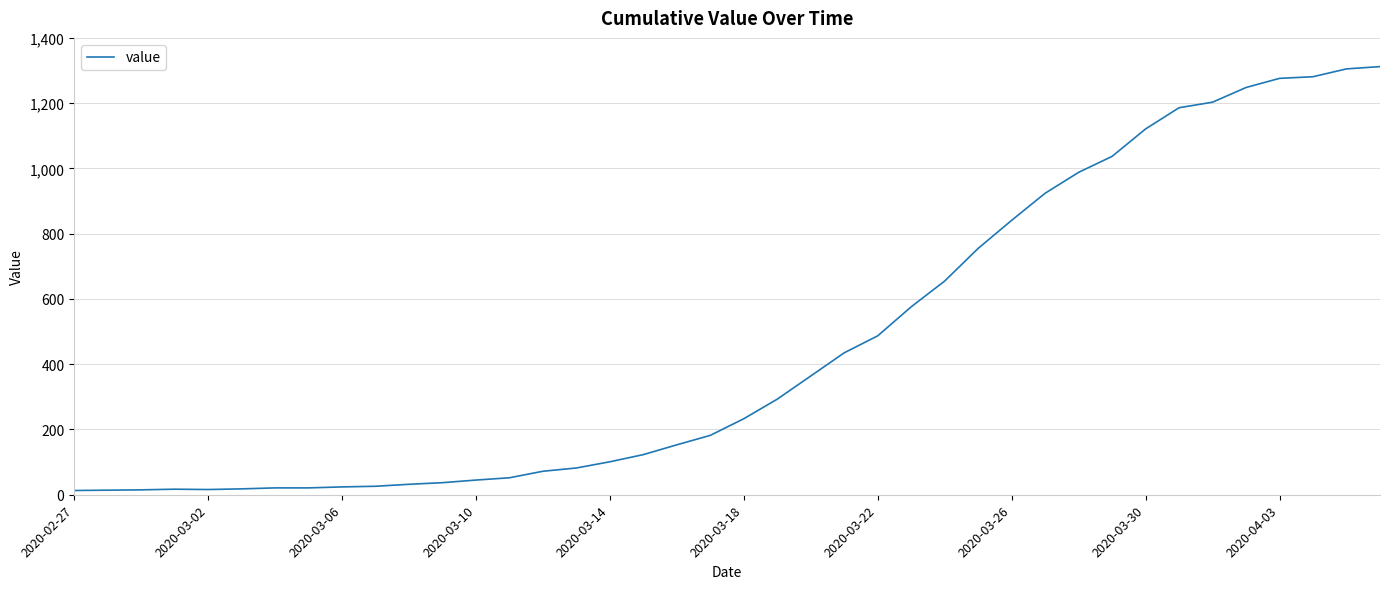

What is the difference between the maximum and minimum values?

1299